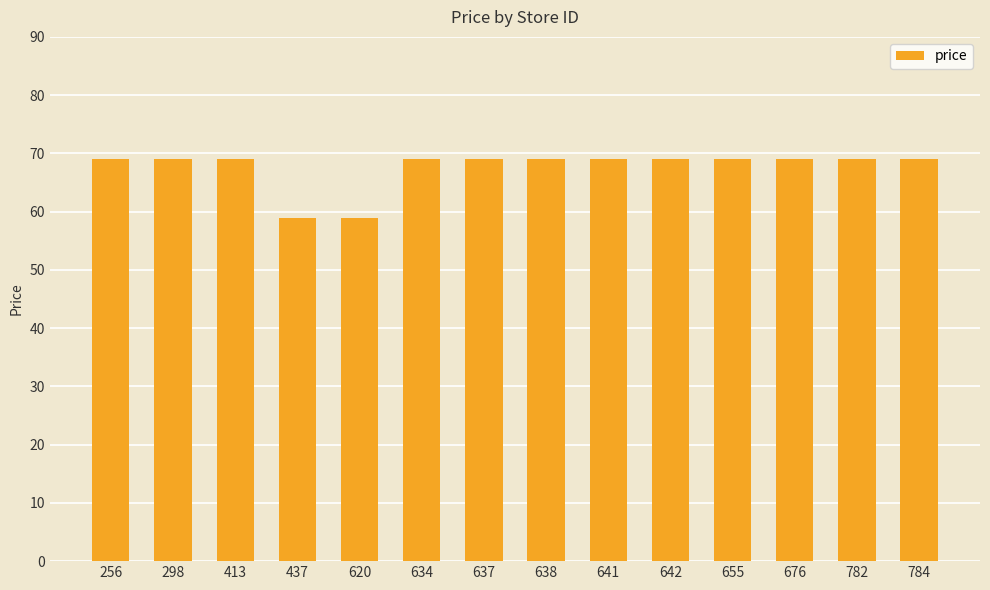

What is the value of the 12th bar from the left?

69.0